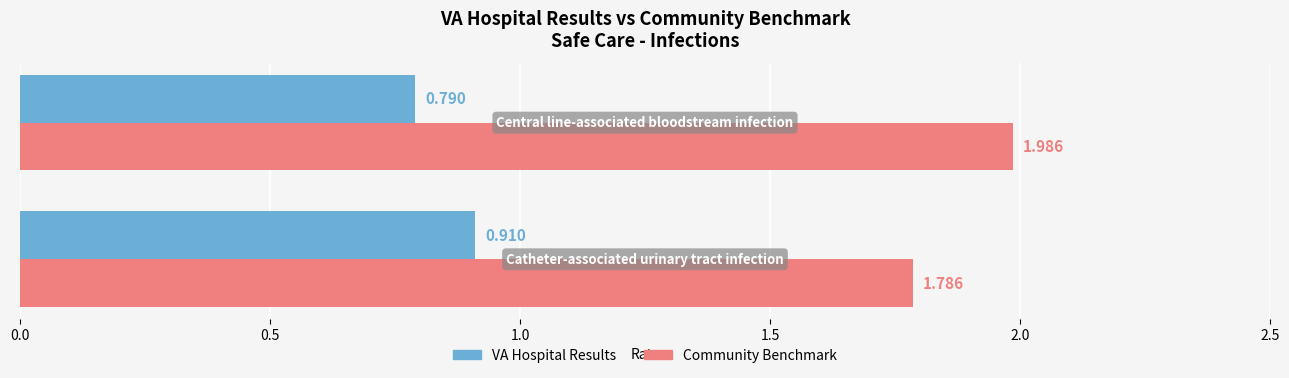

Which series has the largest total across all categories?

Community Benchmark